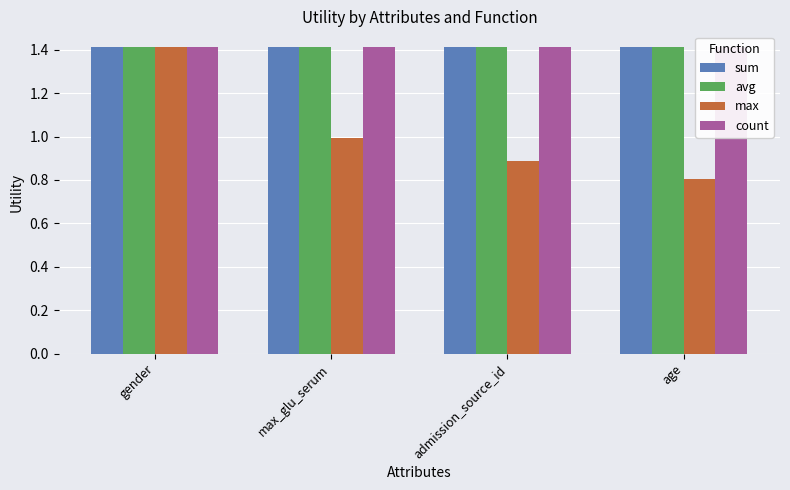

At which label does sum reach its peak?

gender